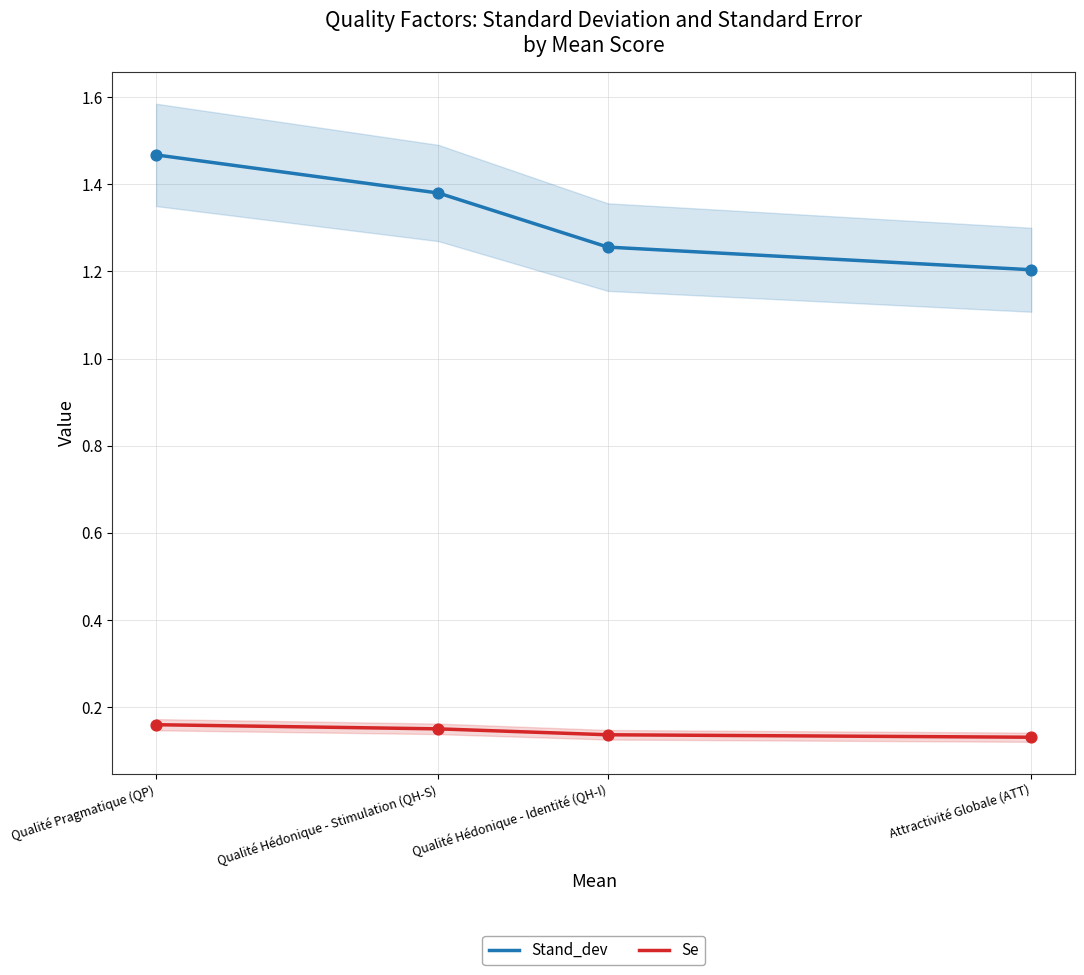

What is the total value across all series at Qualité Hédonique - Stimulation (QH-S)?

1.5